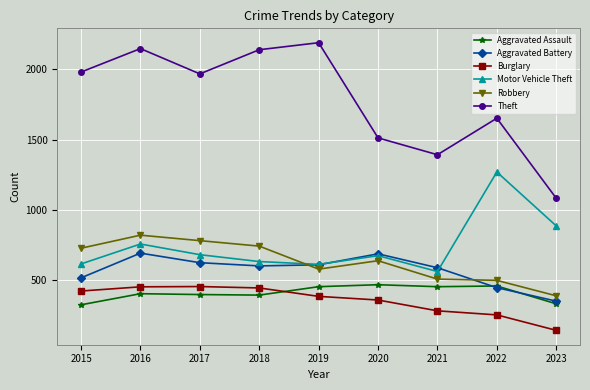

Which series has the largest range (max minus min)?

Theft